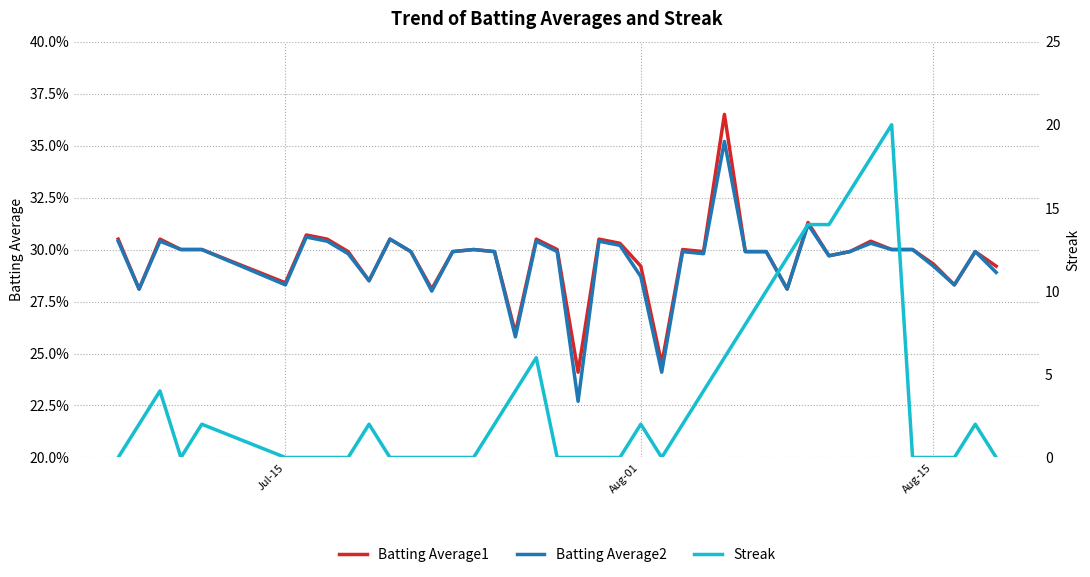

At how many categories does at least one series exceed 8?

7